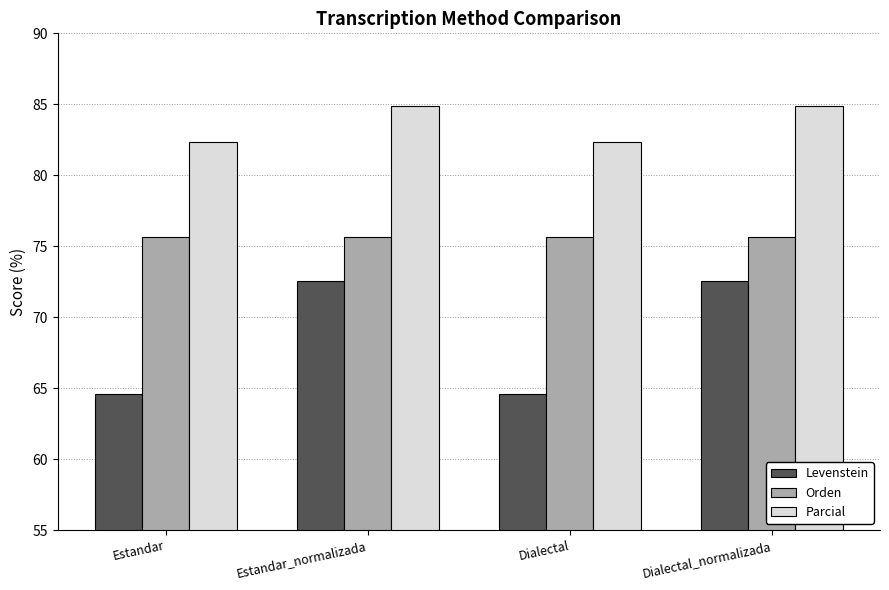

Between Dialectal and Dialectal_normalizada, which series saw the biggest shift?

Levenstein